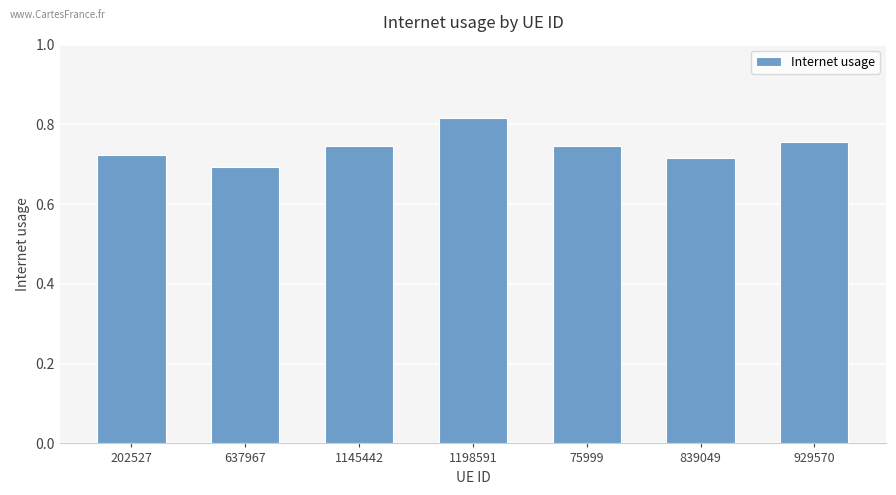

At which category does the chart reach its minimum across all series?

637967